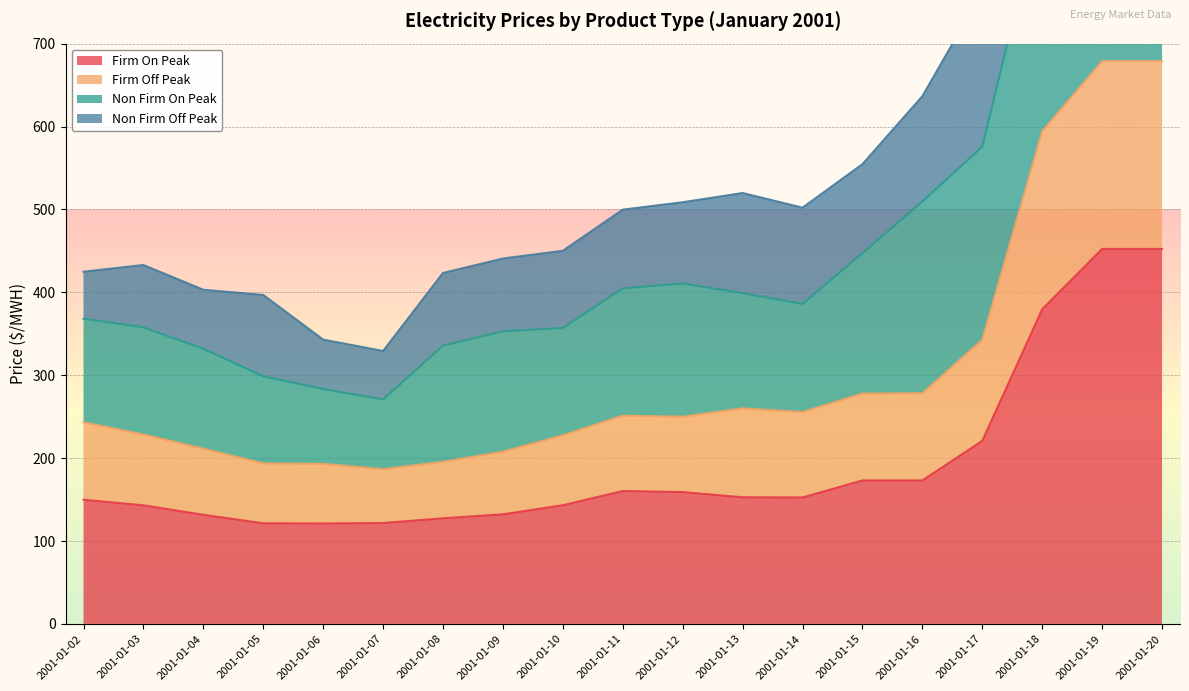

Does the chart display data point markers on the line(s)?

No